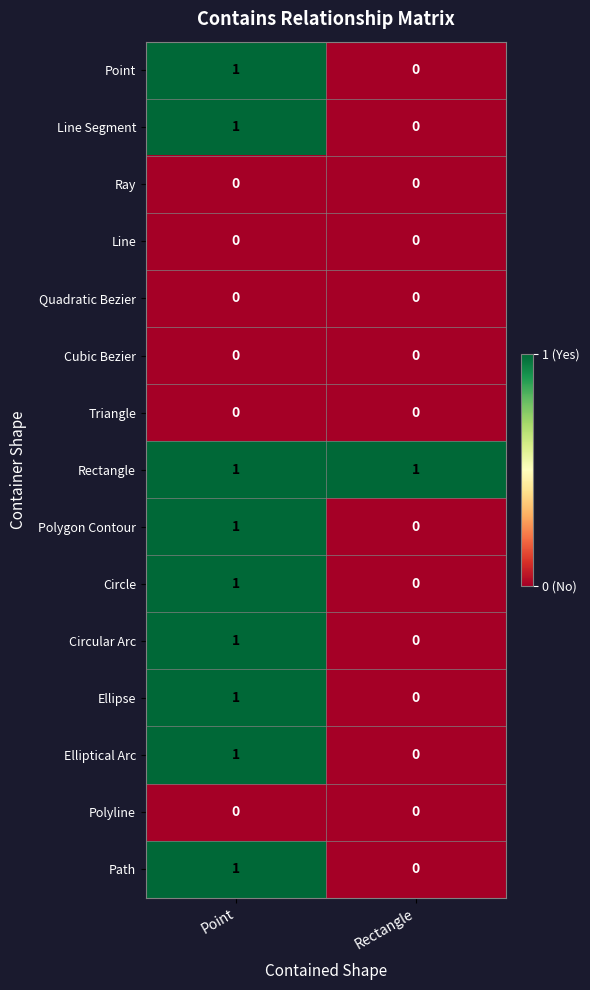

Which series has the largest total across all categories?

Rectangle